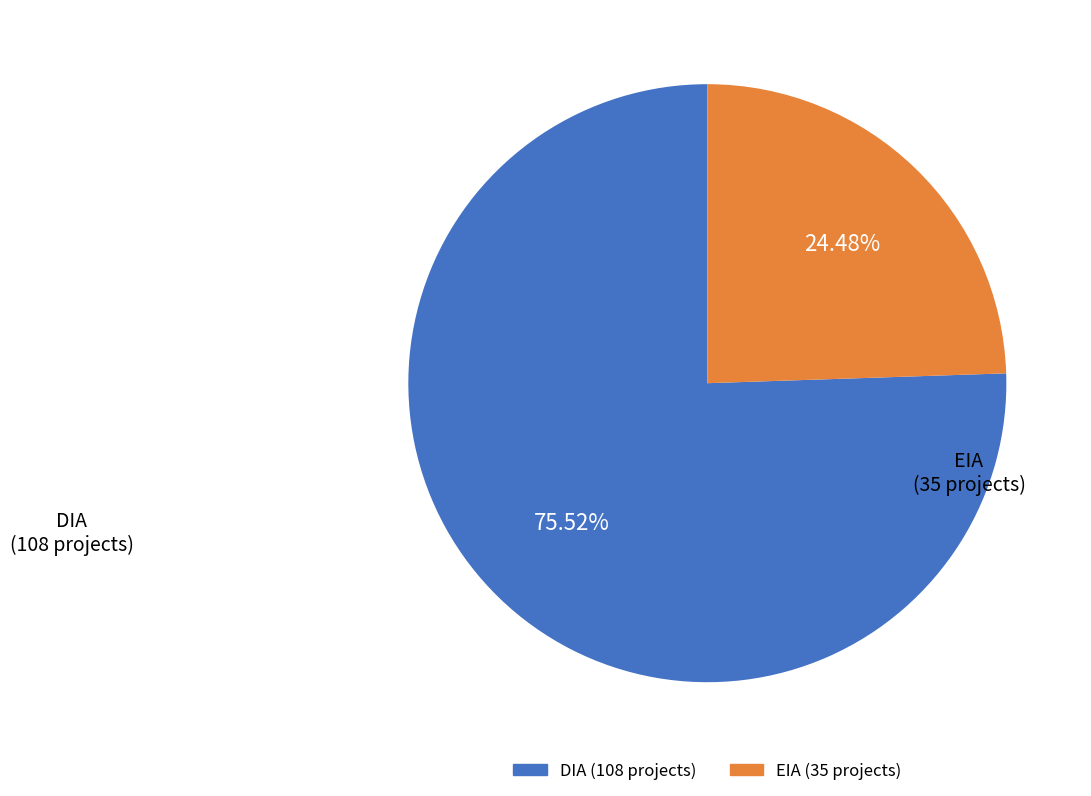

What percentage is the DIA slice, to the nearest percent?

76%